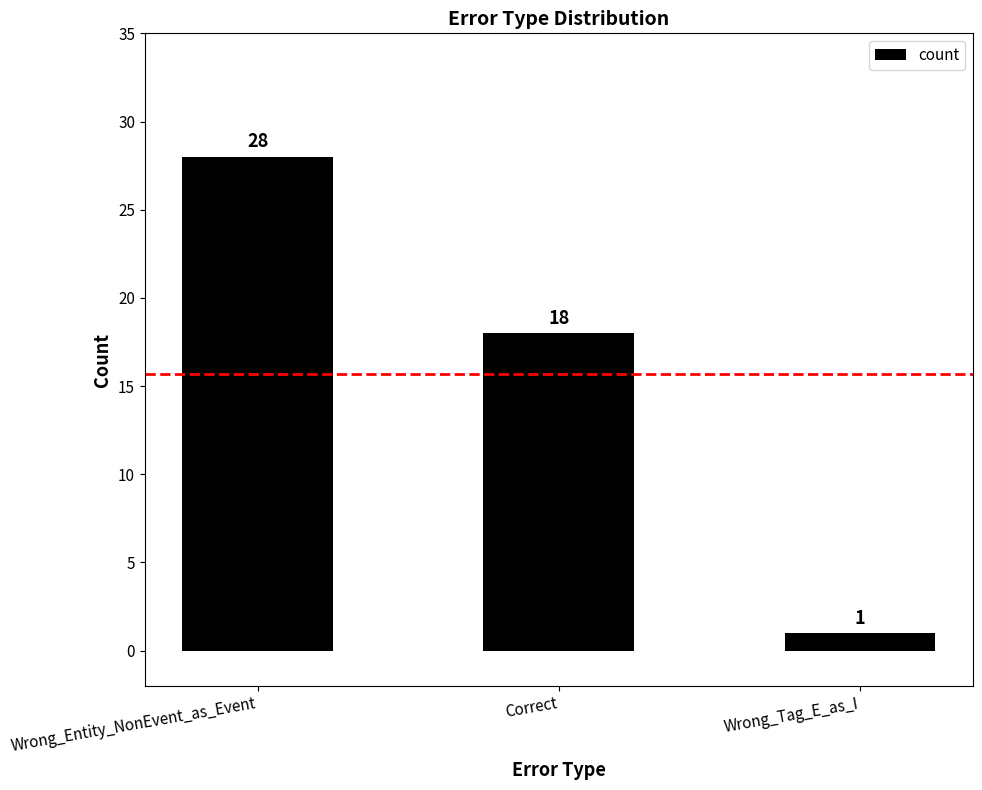

At which category does the chart reach its minimum across all series?

Wrong_Tag_E_as_I